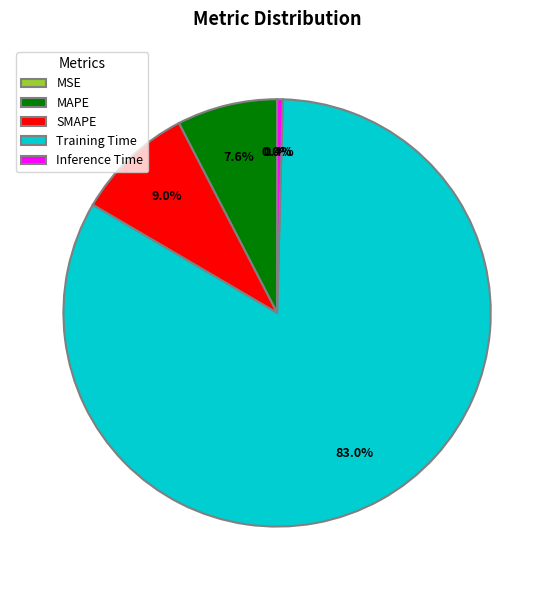

Which category has the biggest portion of the pie?

Training Time